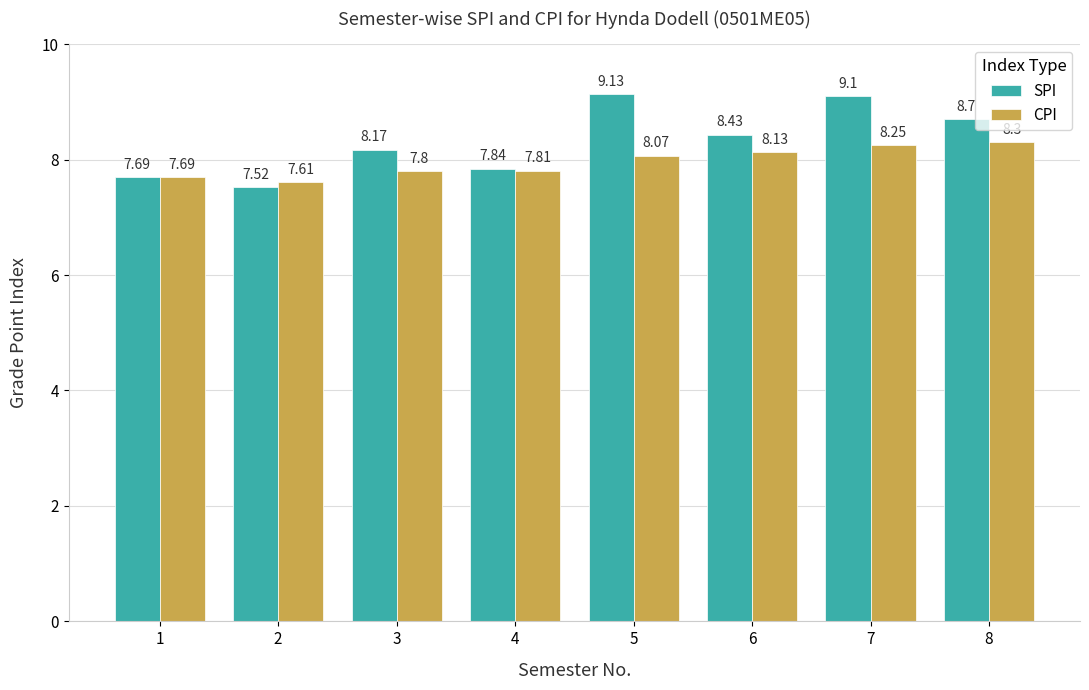

What is the spread (max minus min) of values at 6?

0.3